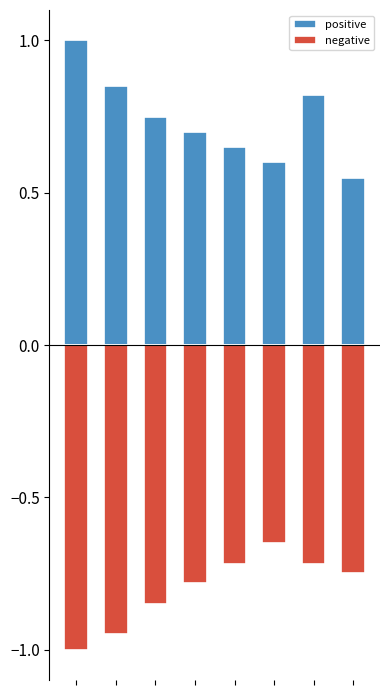

What is the approximate value of positive at 7?

0.6